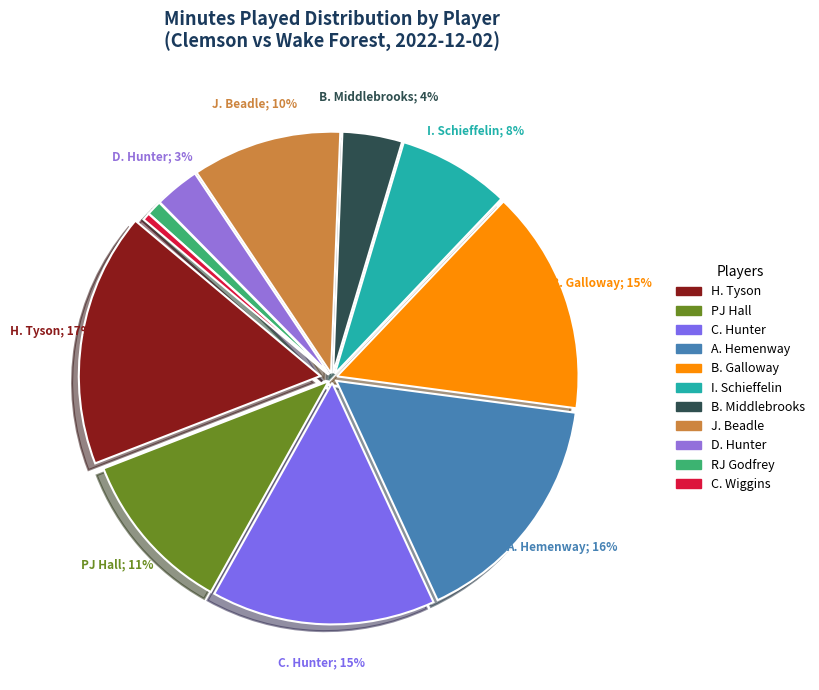

To the nearest percent, what is the average slice percentage?

9%